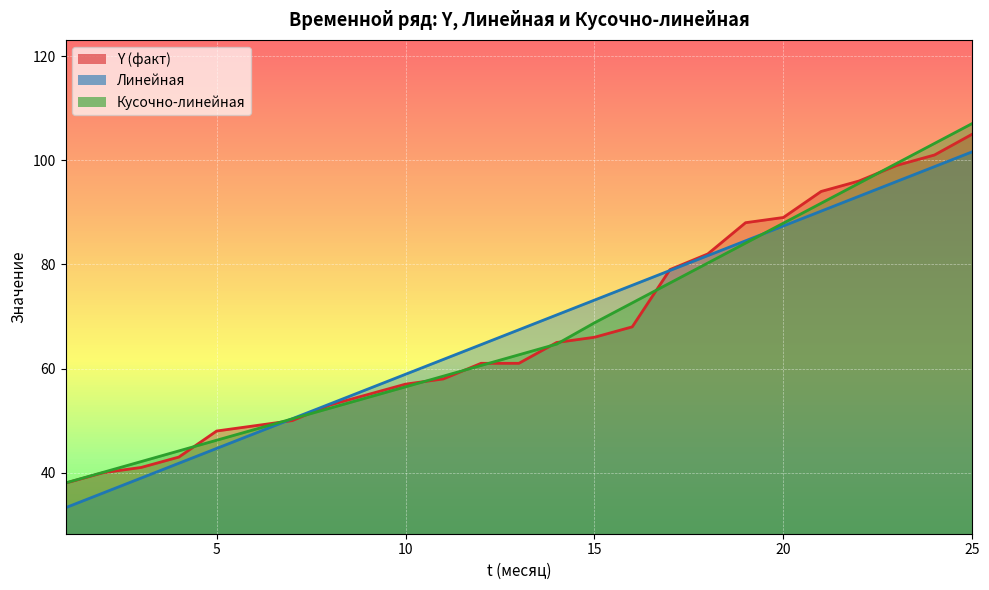

At how many categories does at least one series exceed 46?

21